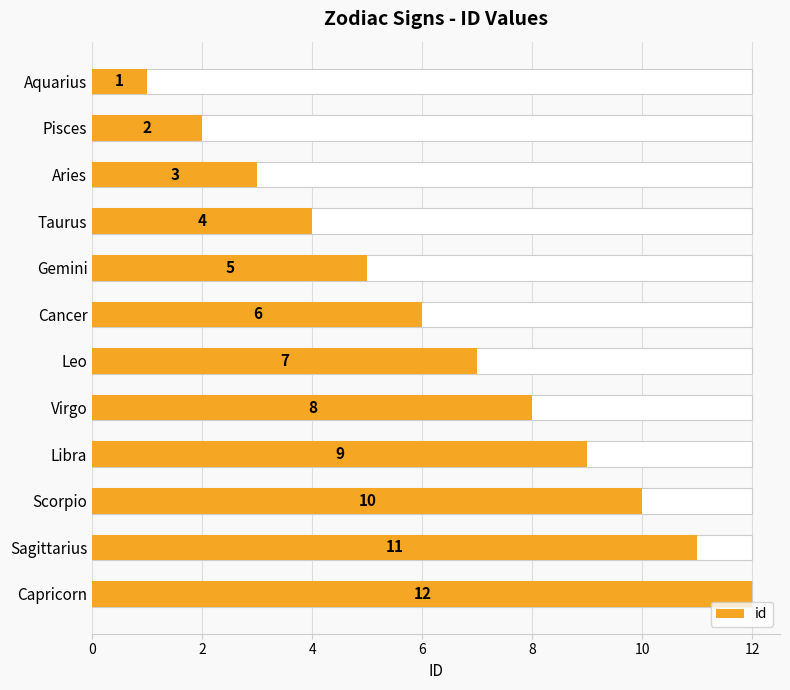

What is the average value?

6